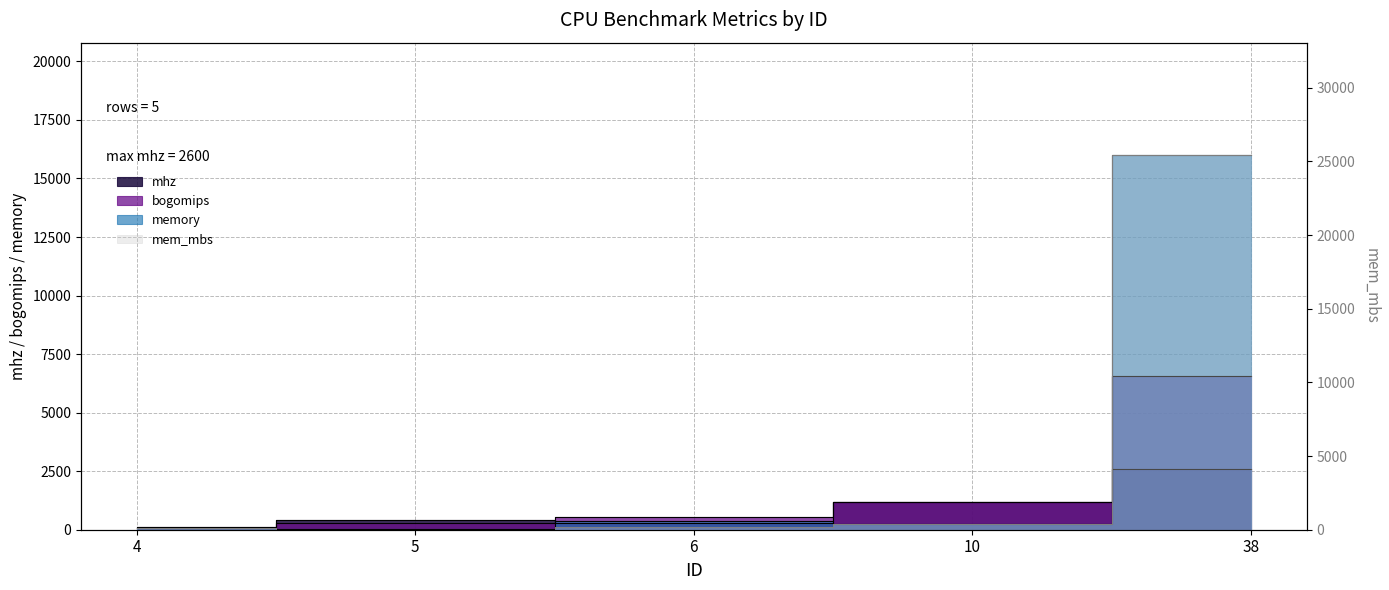

Which series has the largest total across all categories?

mem_mbs